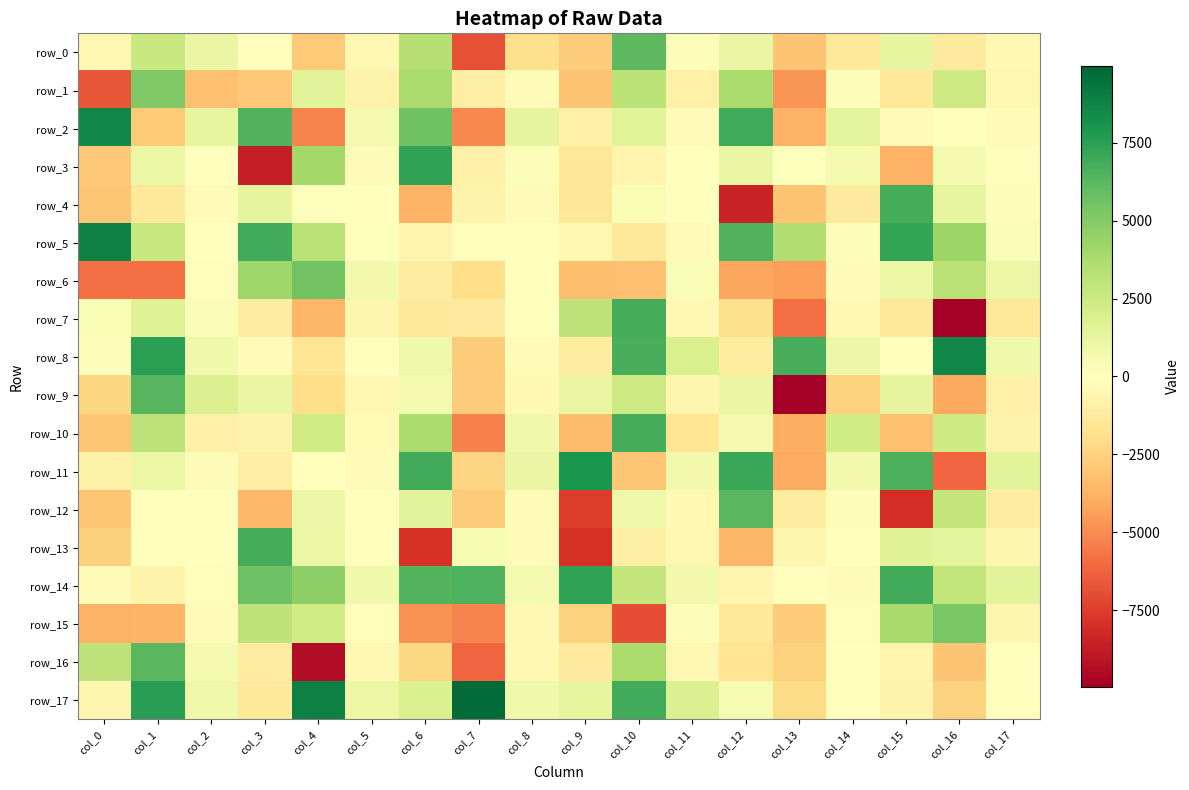

What is the maximum value for row_1?

5058.8